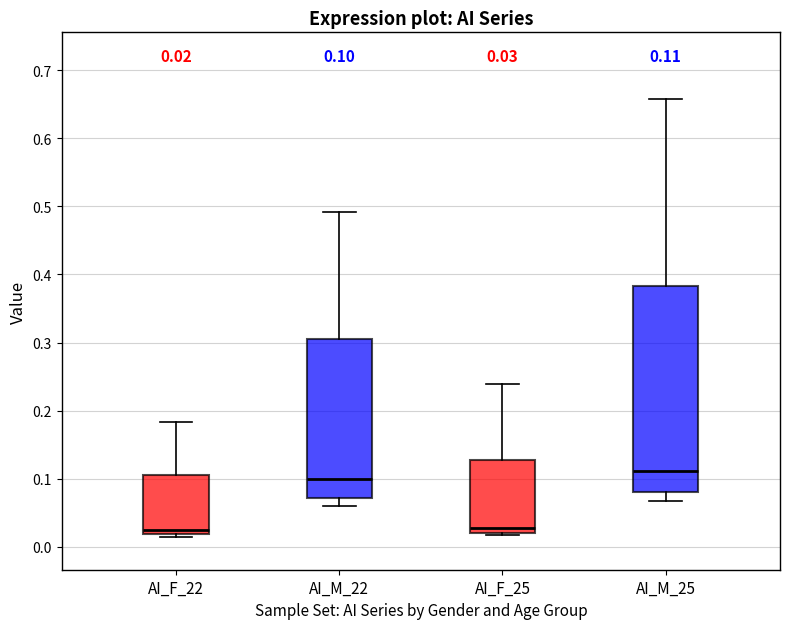

Which box has the highest median line?

AI_M_25